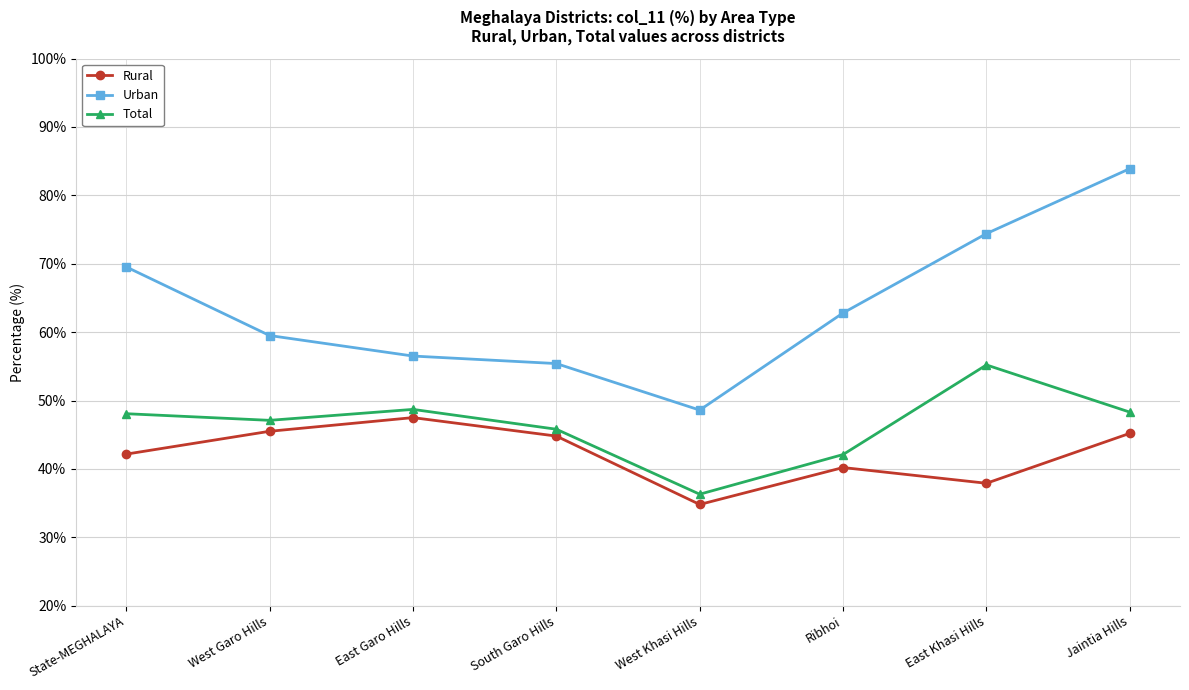

What is the difference between the highest and lowest values at East Garo Hills?

9.0